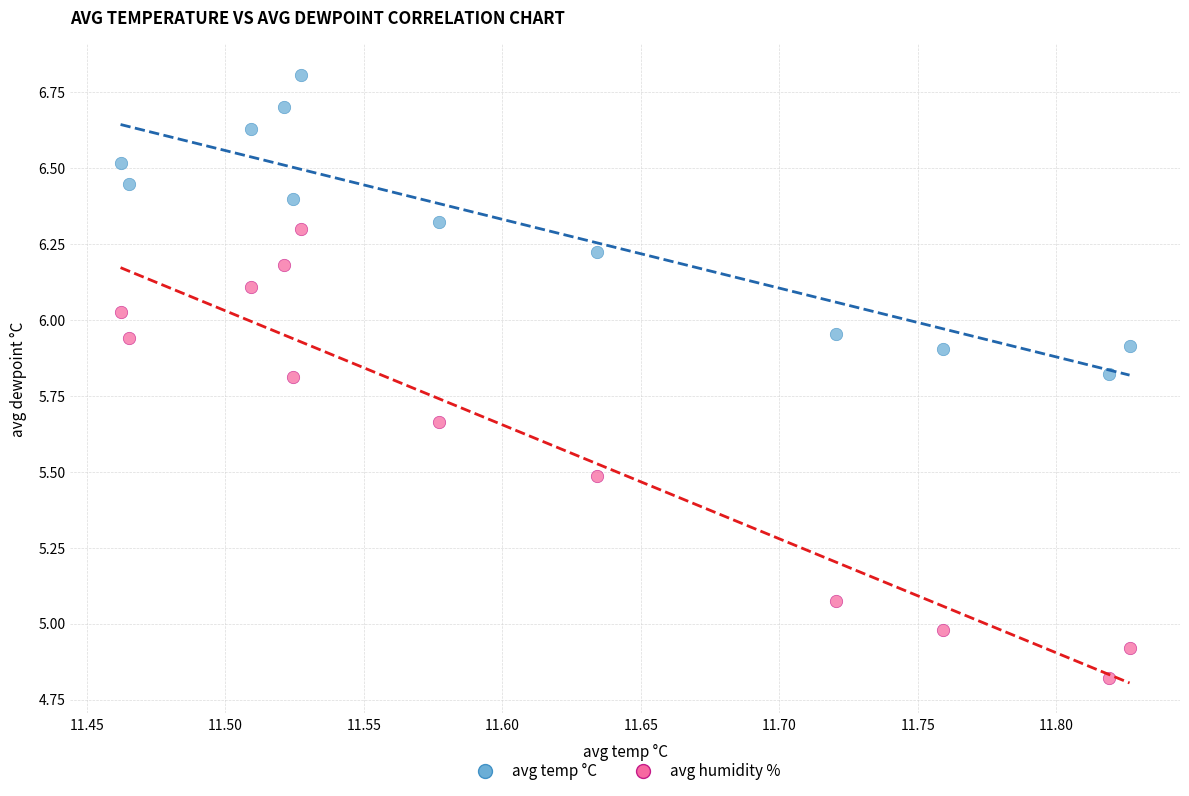

Across all data points, what is the range of X values (max minus min)?

0.4